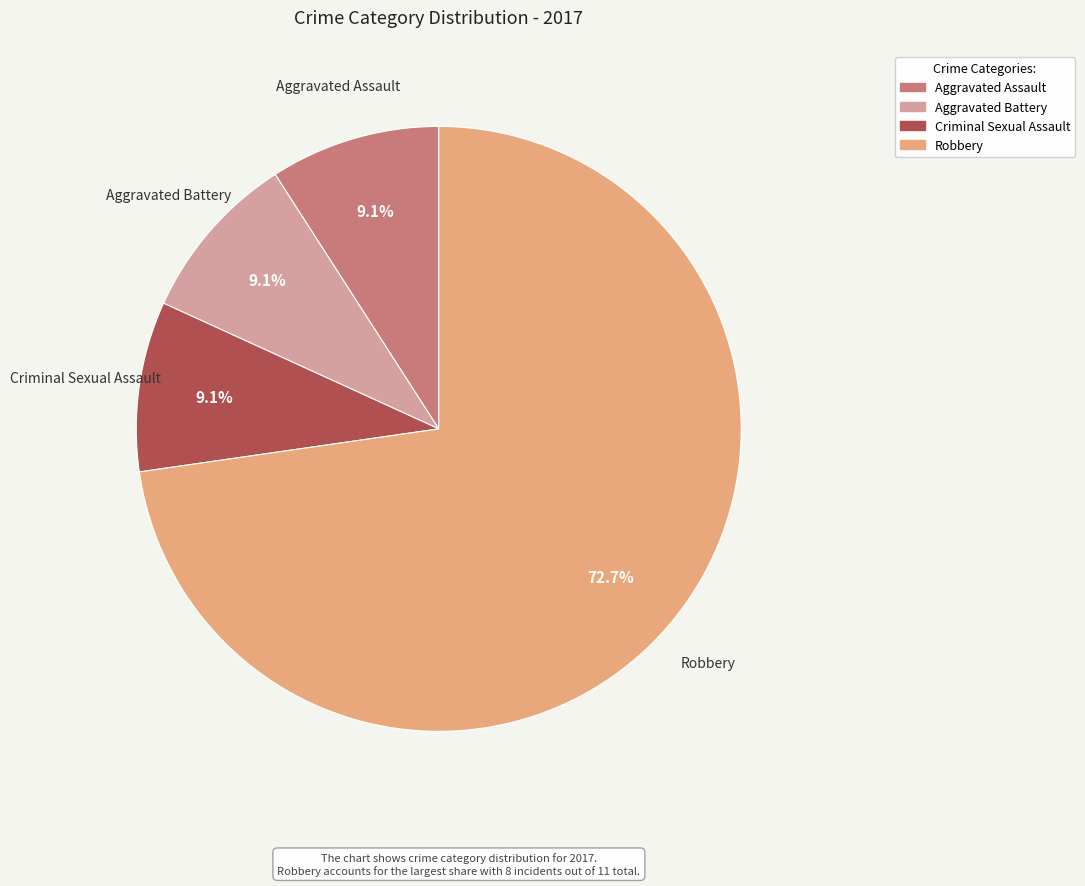

To the nearest percent, what is the average slice percentage?

25%